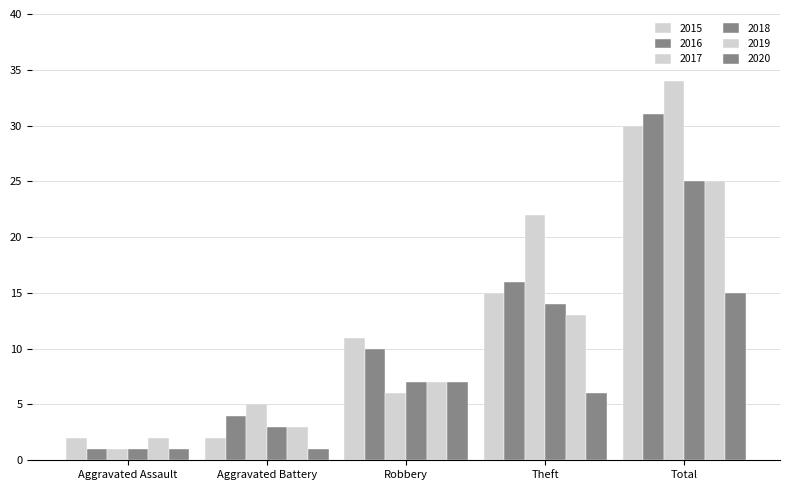

At how many categories does at least one series exceed 14?

2